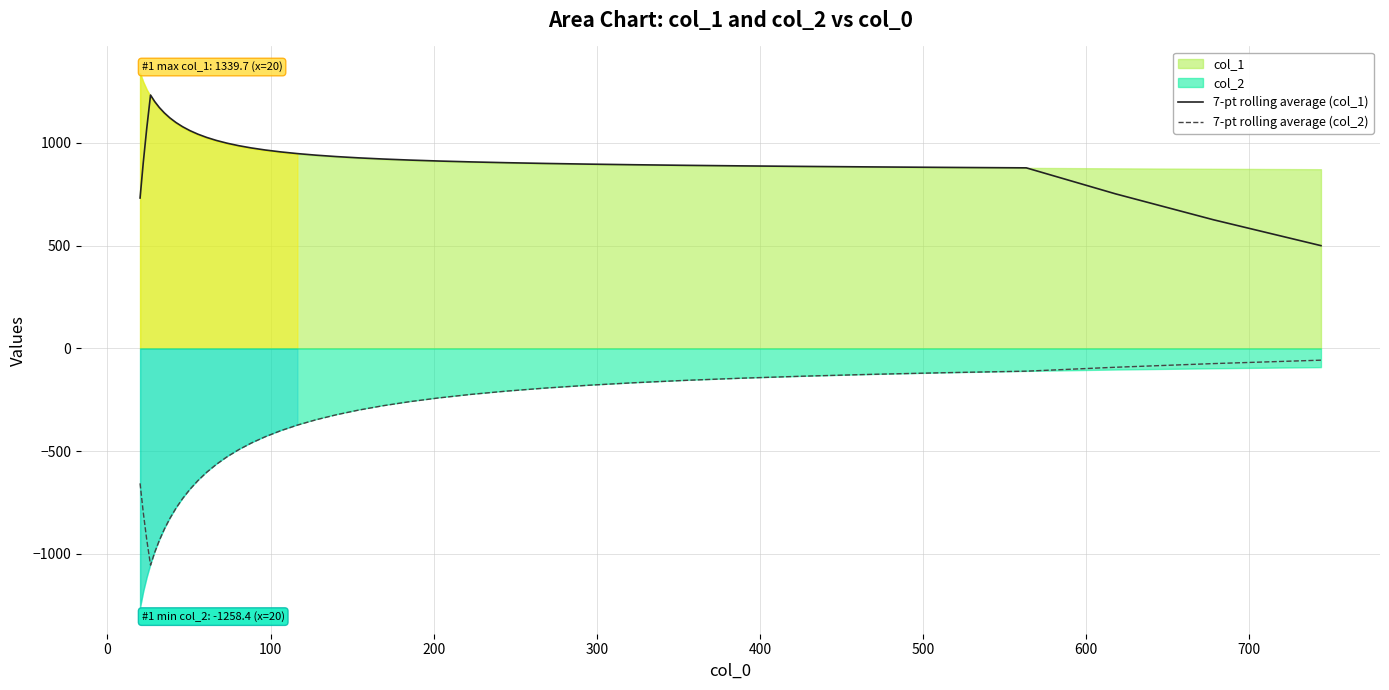

What is the minimum value for 7-pt rolling average (col_2)?

-1054.7